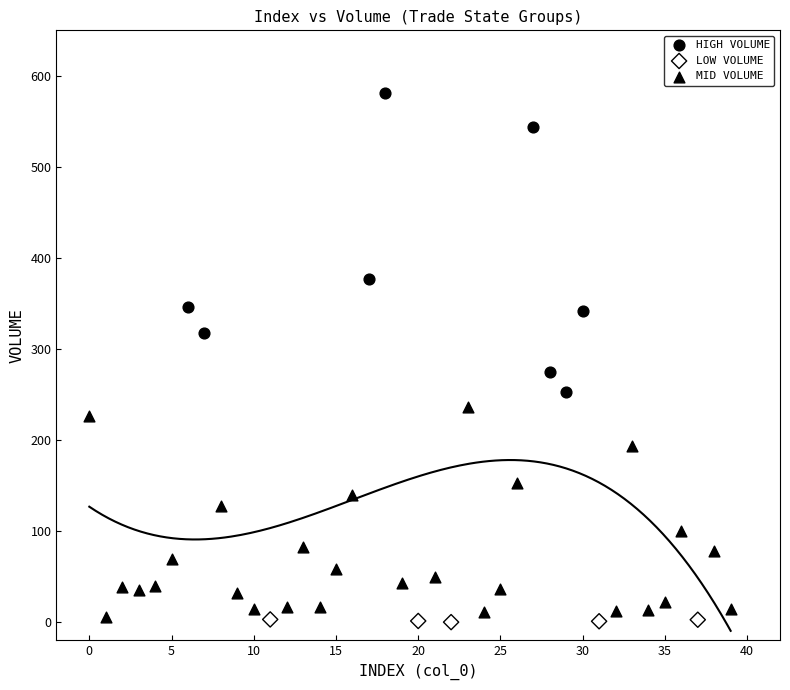

Which series reaches the maximum Y coordinate?

HIGH VOLUME